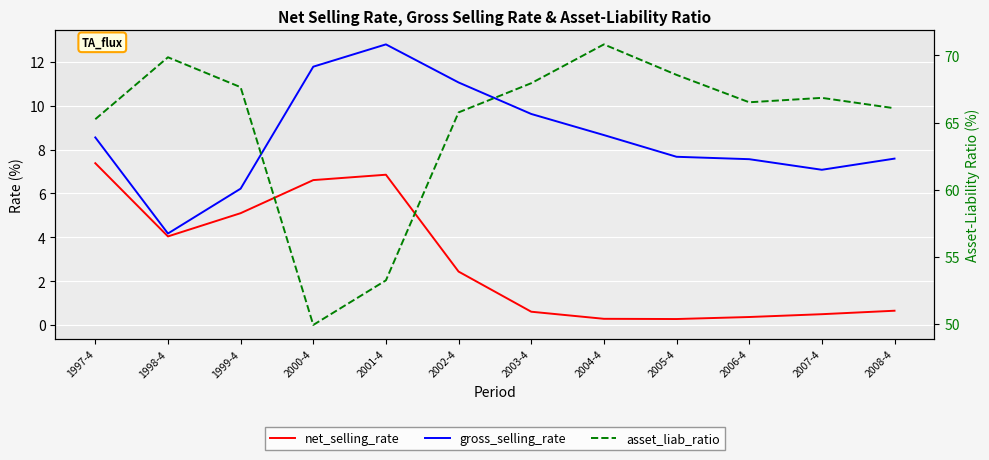

Which has a higher value, 1997-4 or 2007-4?

1997-4